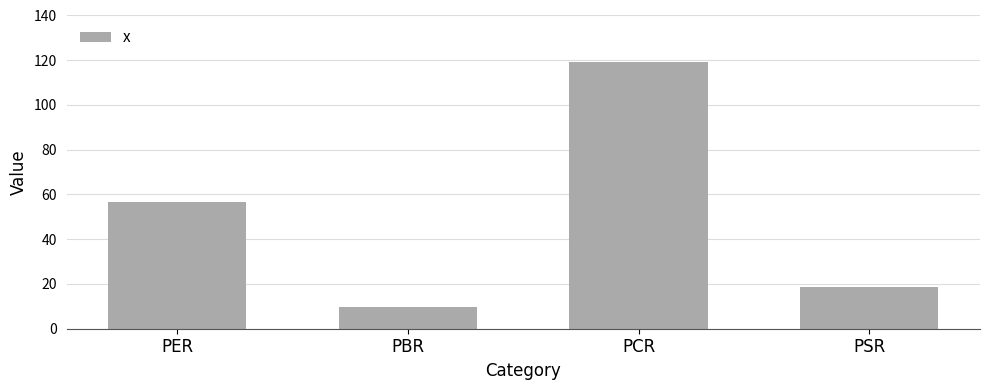

What position from the right is PER?

4